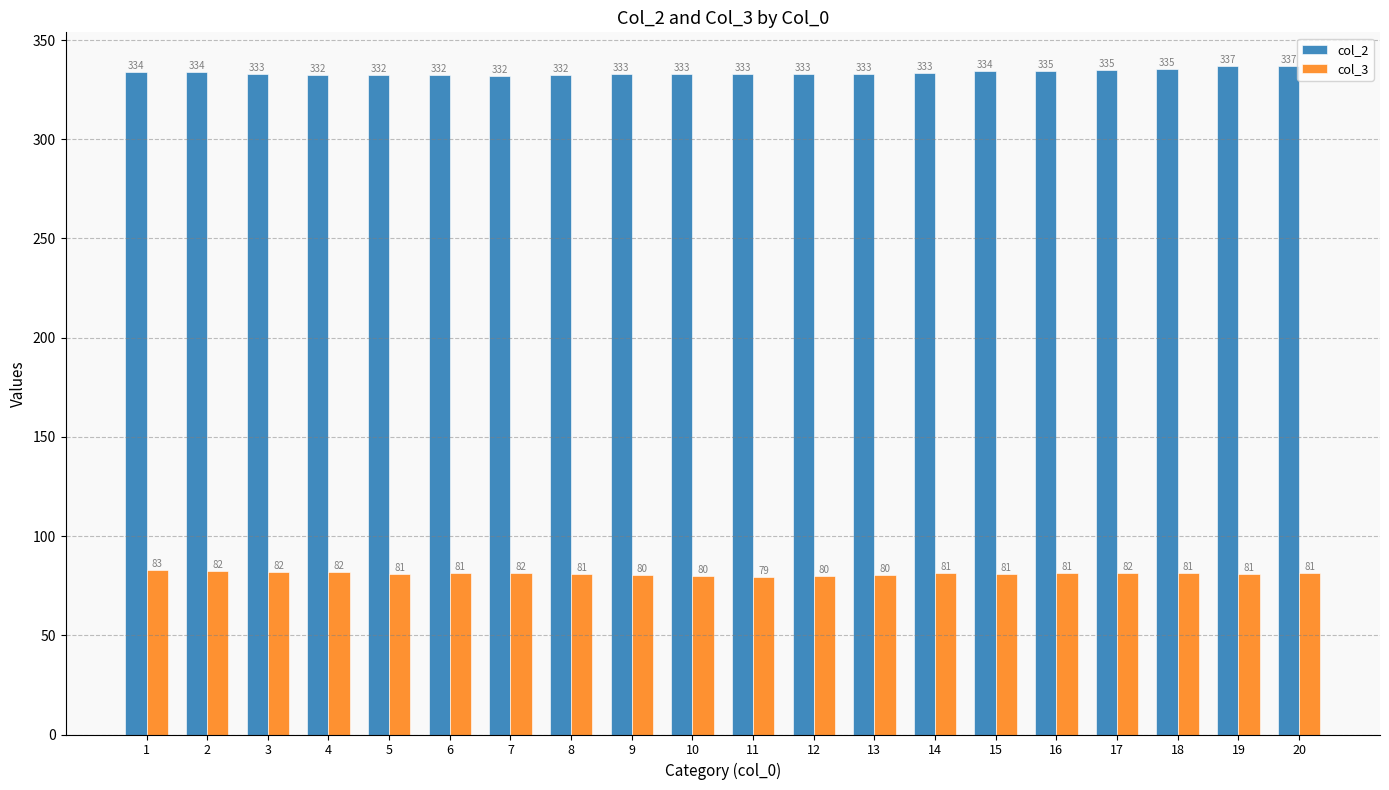

Which series has the largest total across all categories?

col_2